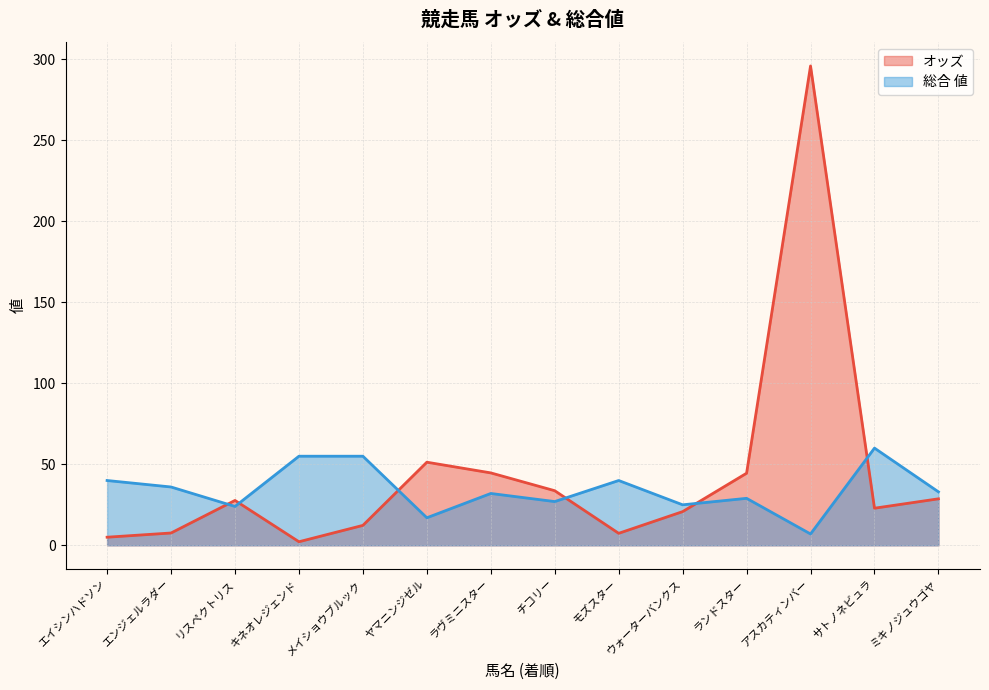

How many distinct data groups are displayed?

2